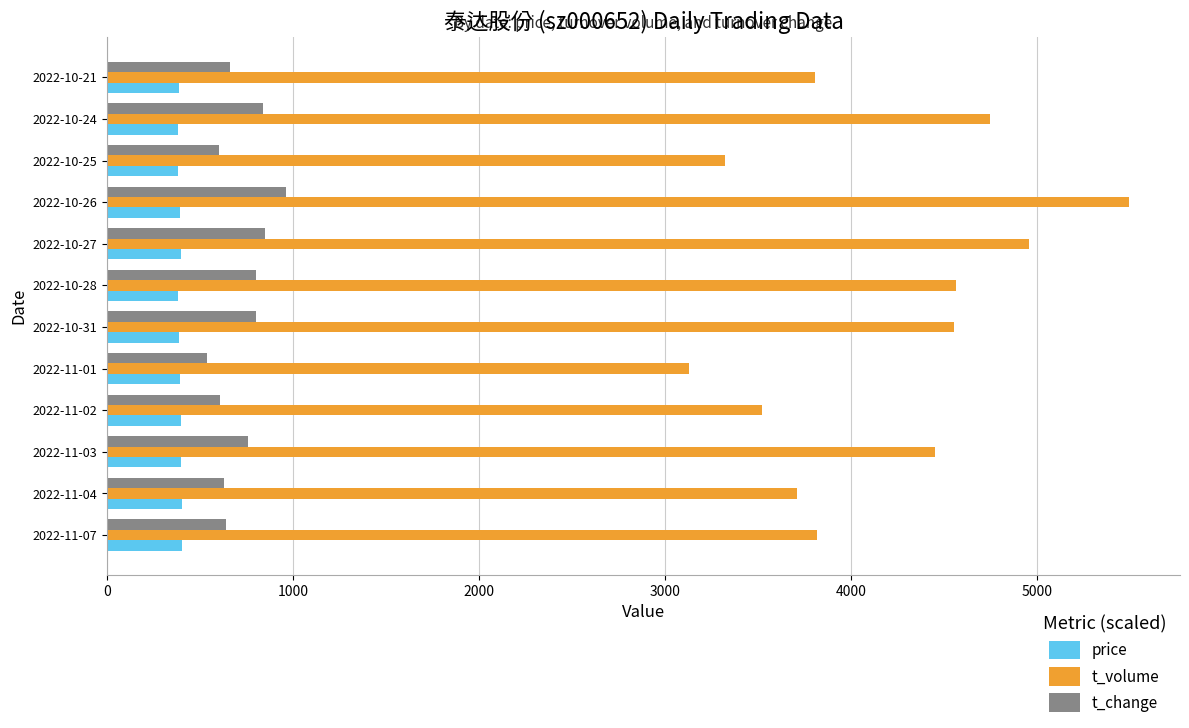

Rank the series at 2022-10-21 from lowest to highest value.

price, t_change, t_volume